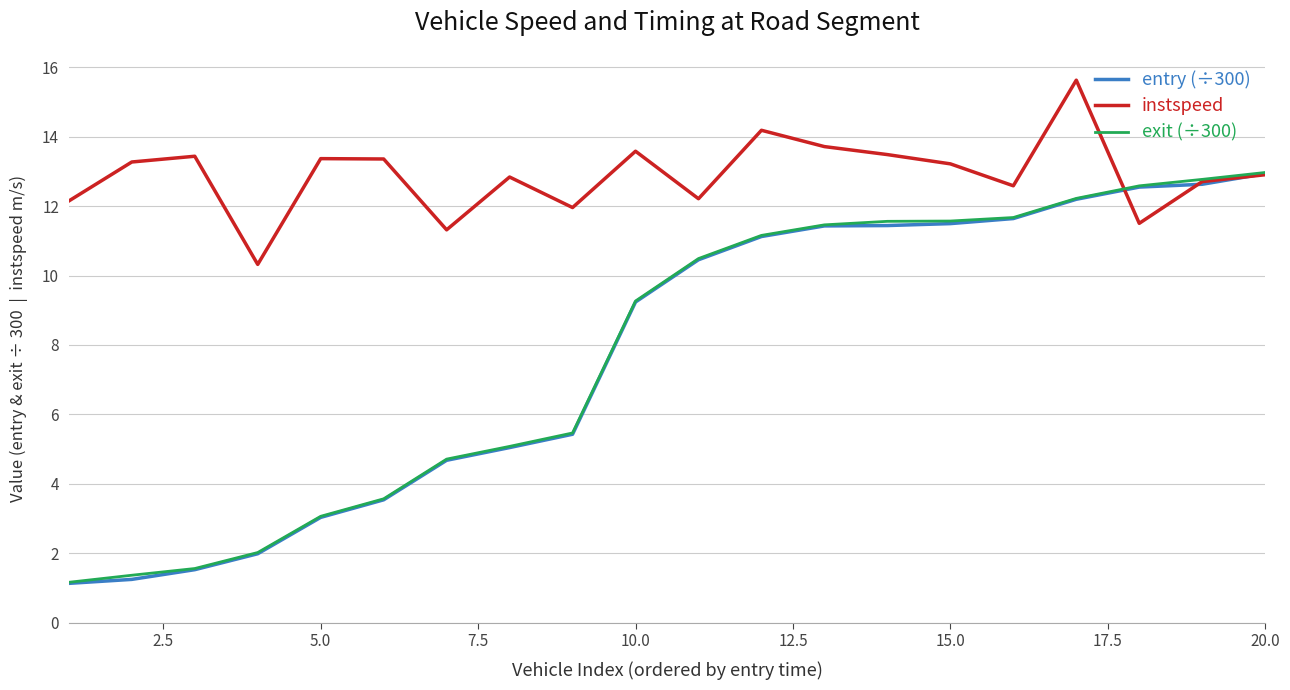

How many distinct data groups are displayed?

3